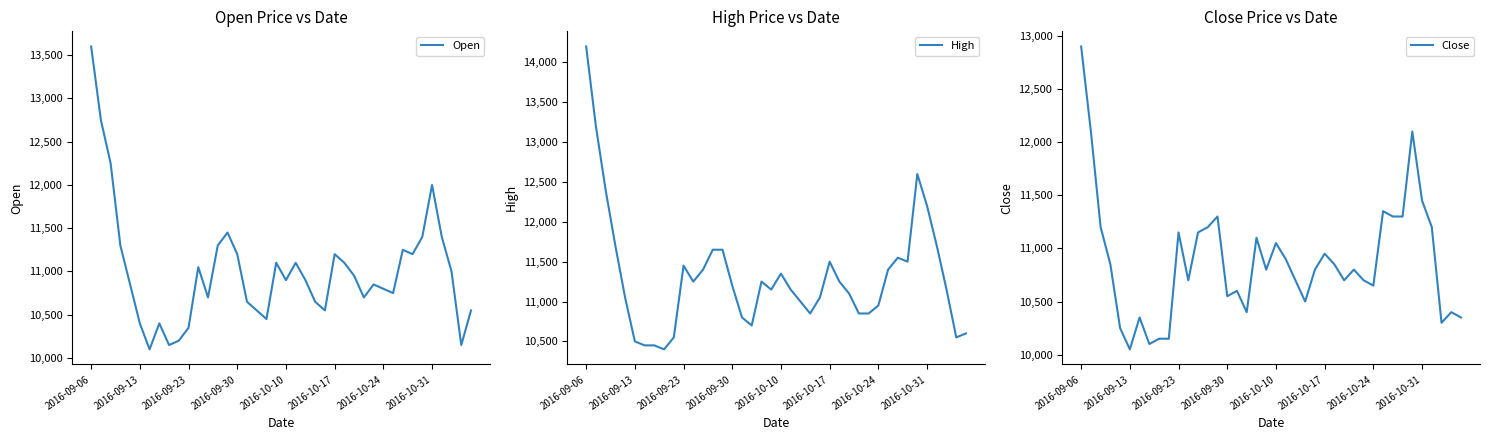

What is the minimum value for High?

10400